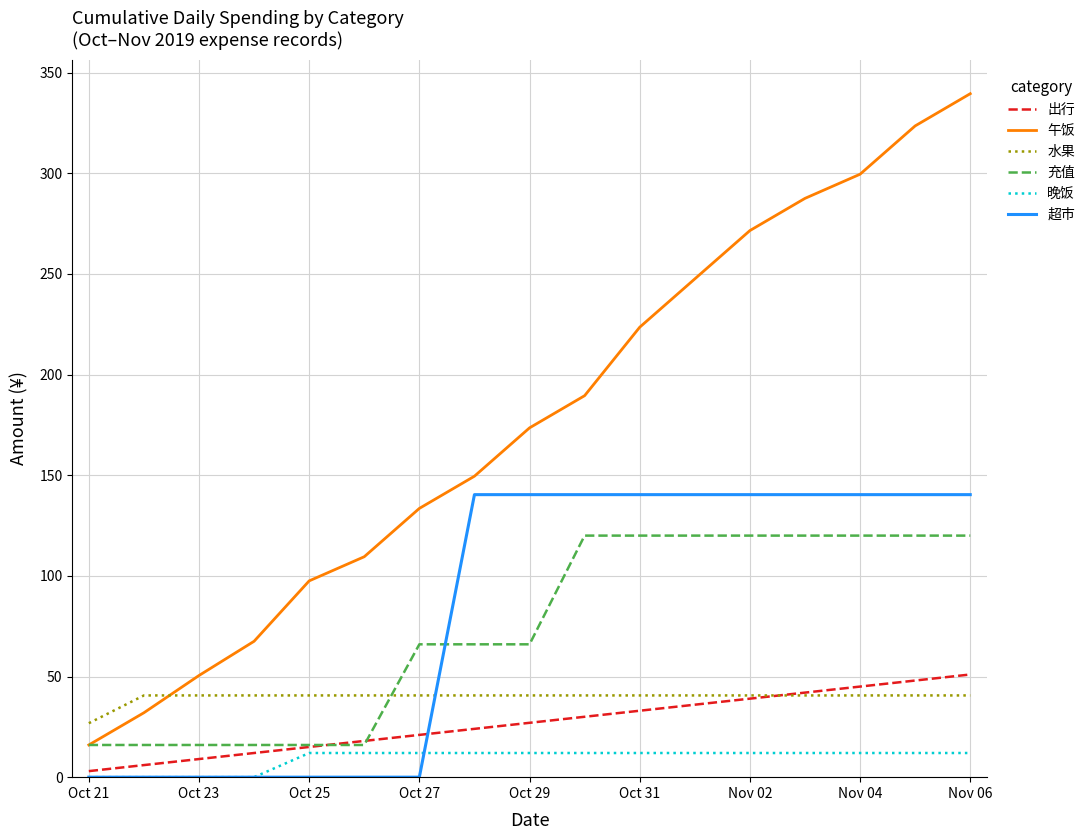

Which series has the largest range (max minus min)?

午饭